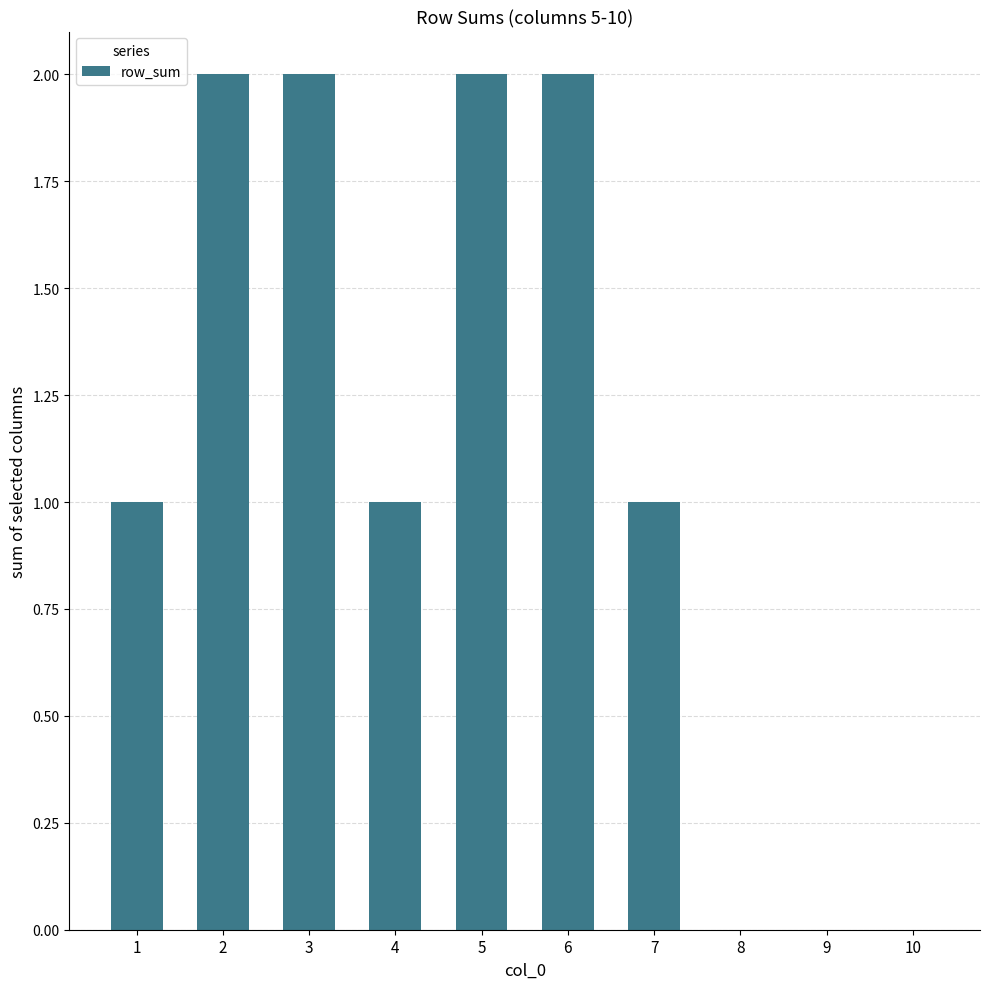

Is it true that the value at 3 is 3?

False